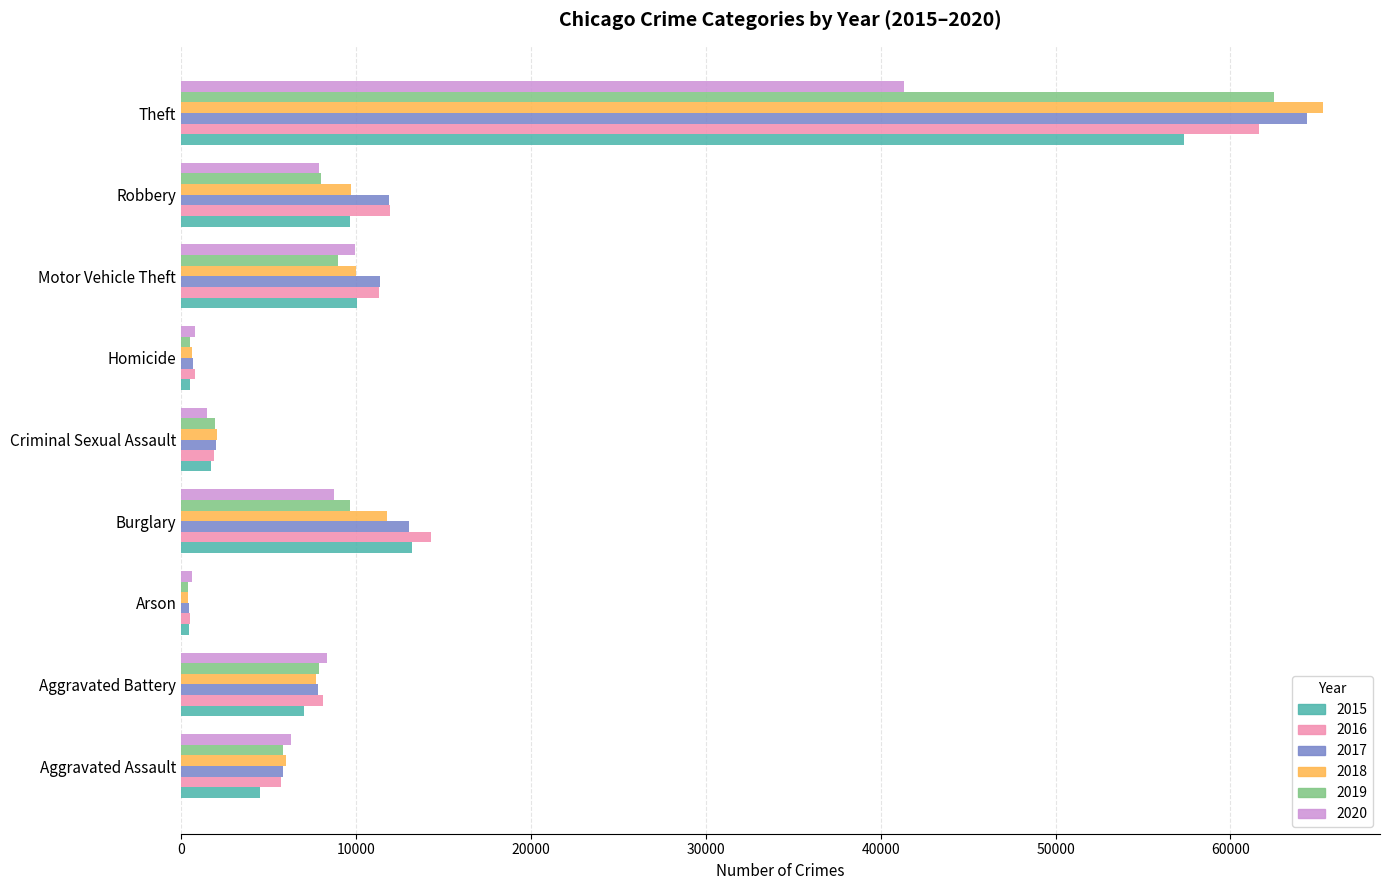

What is the difference between the highest and lowest values at Robbery?

4105